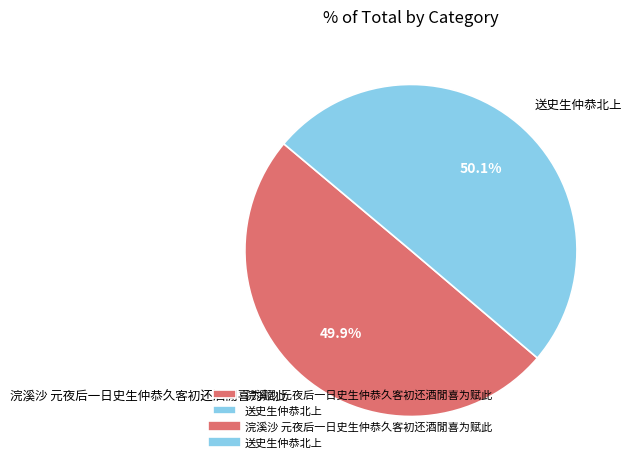

Combined, what portion of the pie is 送史生仲恭北上 and 浣溪沙 元夜后一日史生仲恭久客初还酒閒喜为赋此?

100.0%